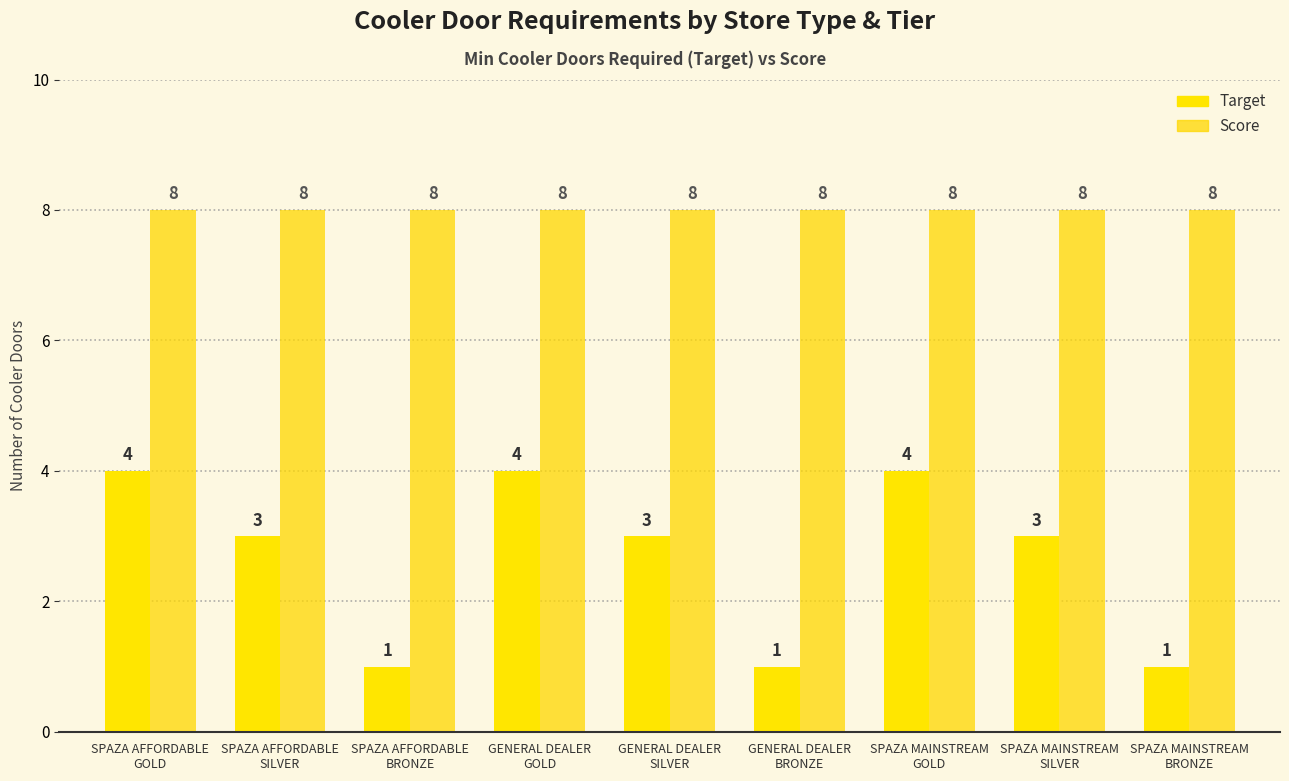

What is the highest value of the Score series?

8